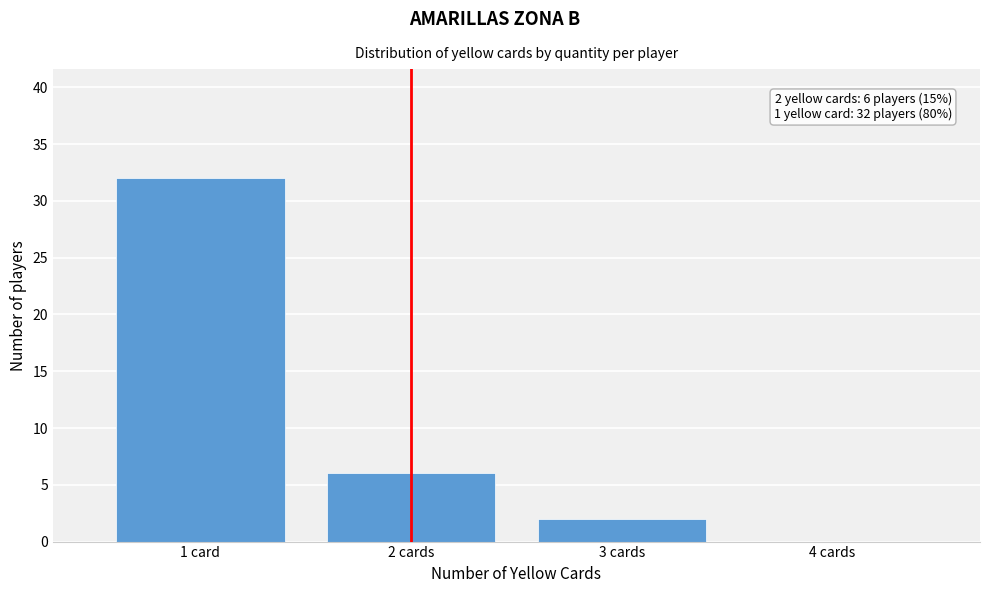

Reading left to right, list all the values displayed in this chart.

1 card=32	2 cards=6	3 cards=2	4 cards=0